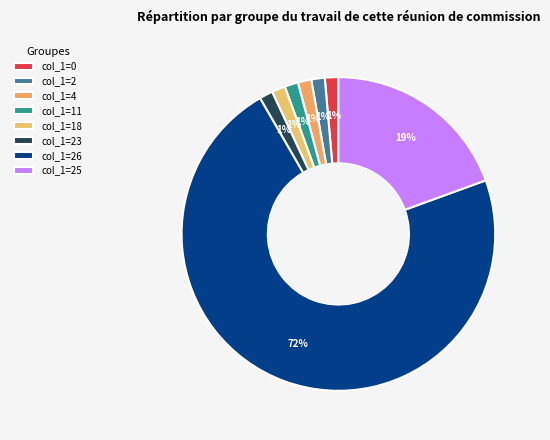

To the nearest percent, what is the average slice percentage?

12%